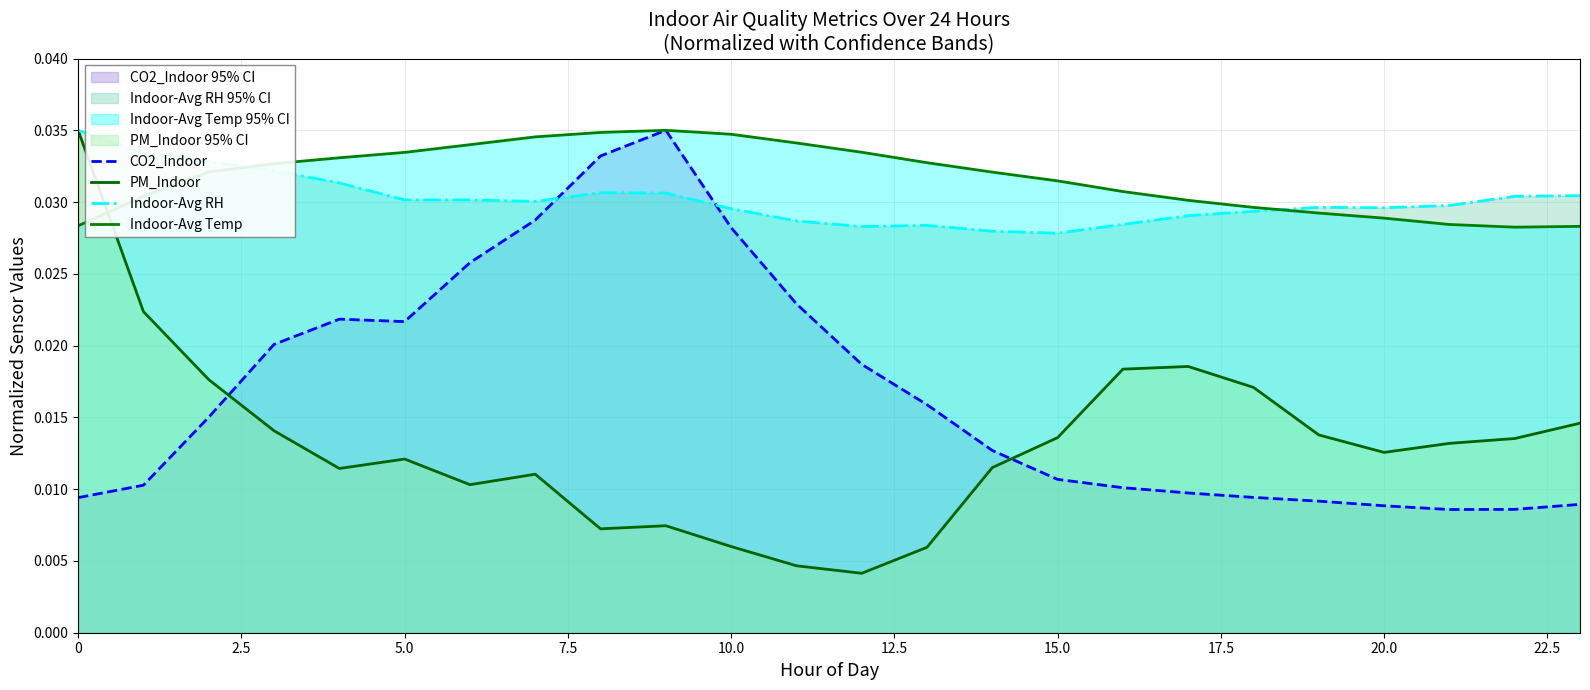

True or false: Indoor-Avg RH has more than 2 interior local peaks.

True